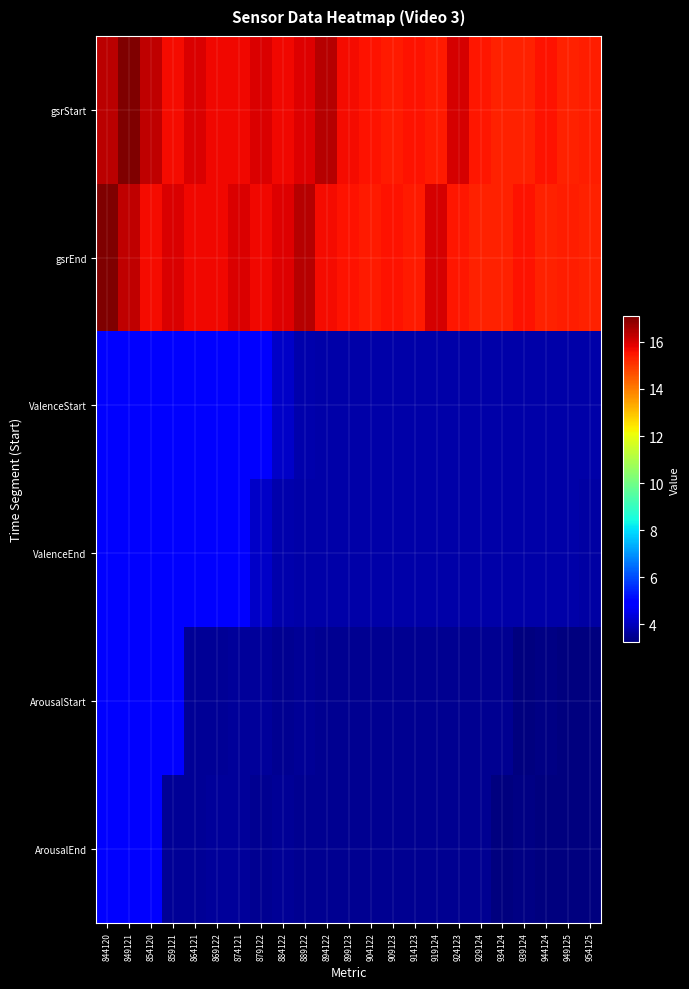

Which label corresponds to the largest value in the chart?

849121